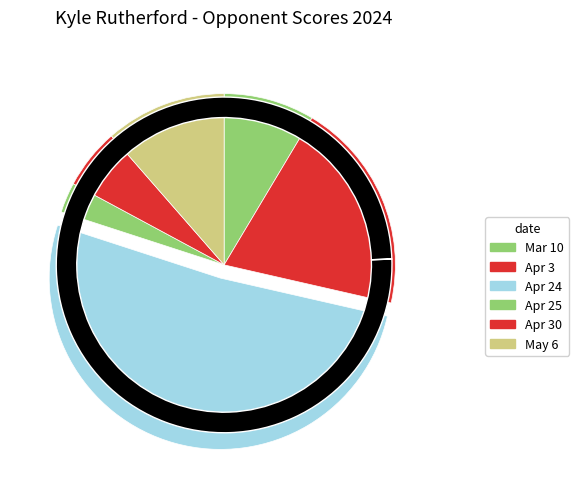

What percentage is the Apr 24 slice, to the nearest percent?

51%